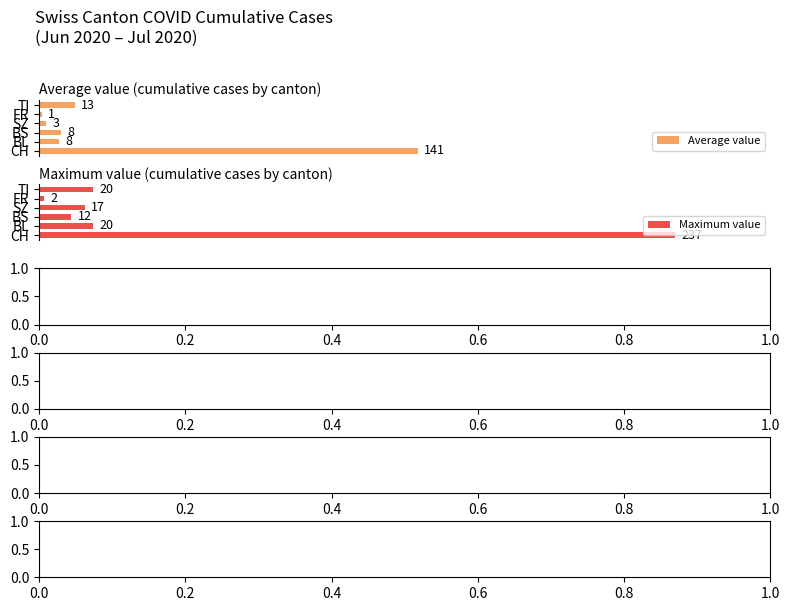

Rank the series by their average value, from highest to lowest.

Maximum value, Average value